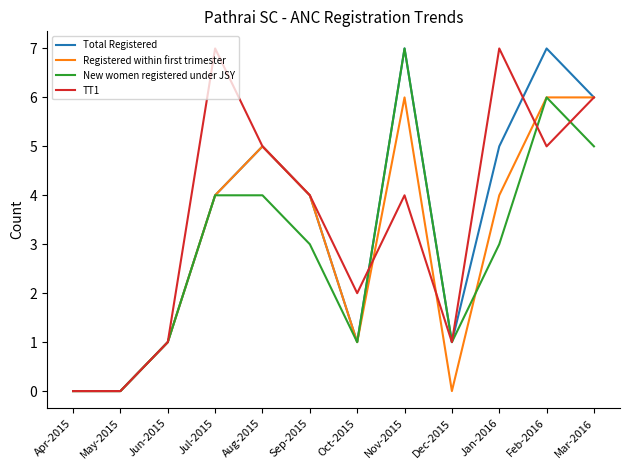

Which series changed the most between Jul-2015 and Feb-2016?

Total Registered